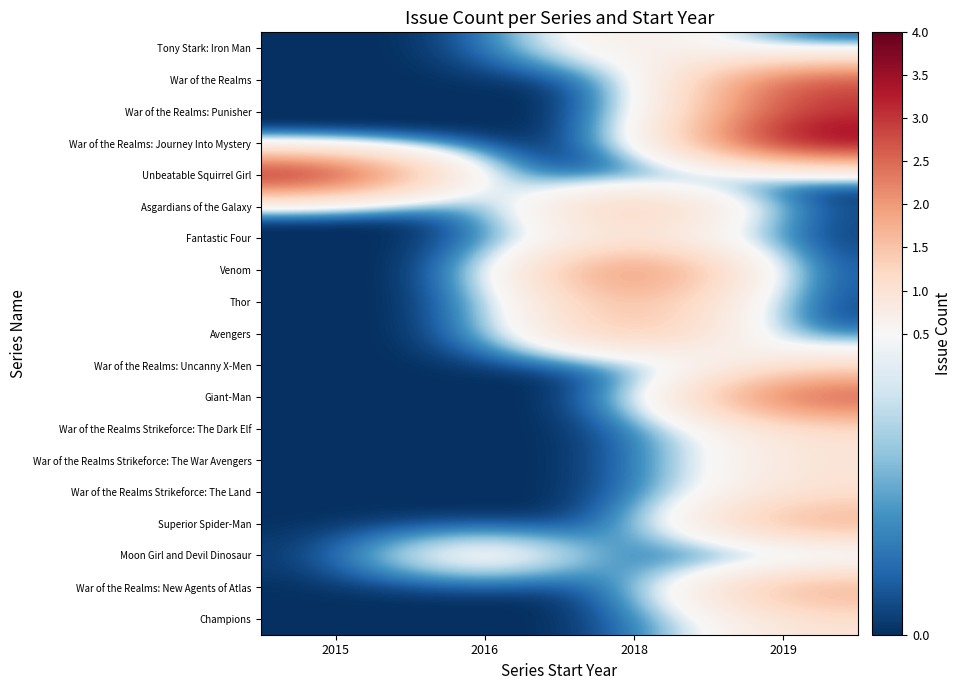

Between 2015 and 2018, which series saw the biggest shift?

Unbeatable Squirrel Girl